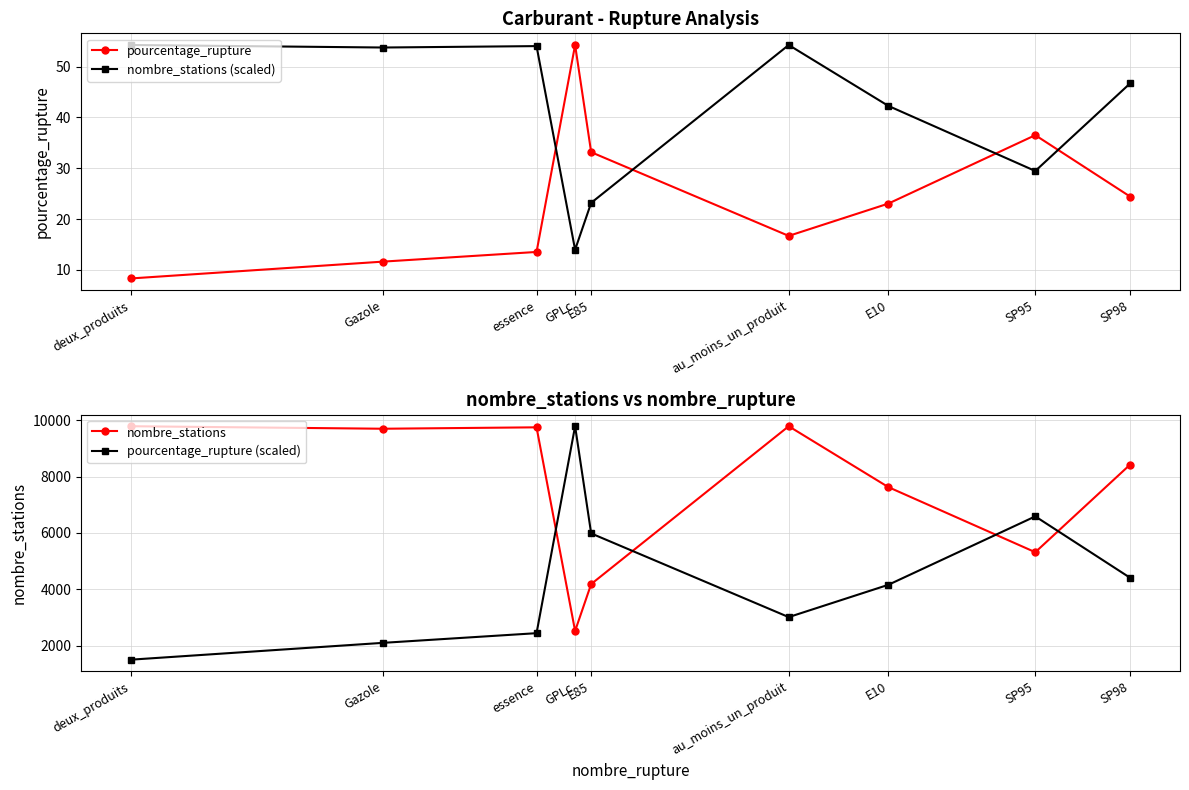

Reading right to left, transcribe all the data shown in this chart.

pourcentage_rupture: 24.4	36.5	23.1	16.7	33.2	54.2	13.5	11.6	8.3
nombre_stations (scaled): 46.7	29.5	42.3	54.2	23.2	14.0	54.0	53.7	54.2
nombre_stations: 8423.0	5316.0	7627.0	9787.0	4186.0	2522.0	9748.0	9698.0	9787.0
pourcentage_rupture (scaled): 4409.9	6587.8	4159.1	3013.3	5983.4	9787.0	2443.1	2100.3	1503.1